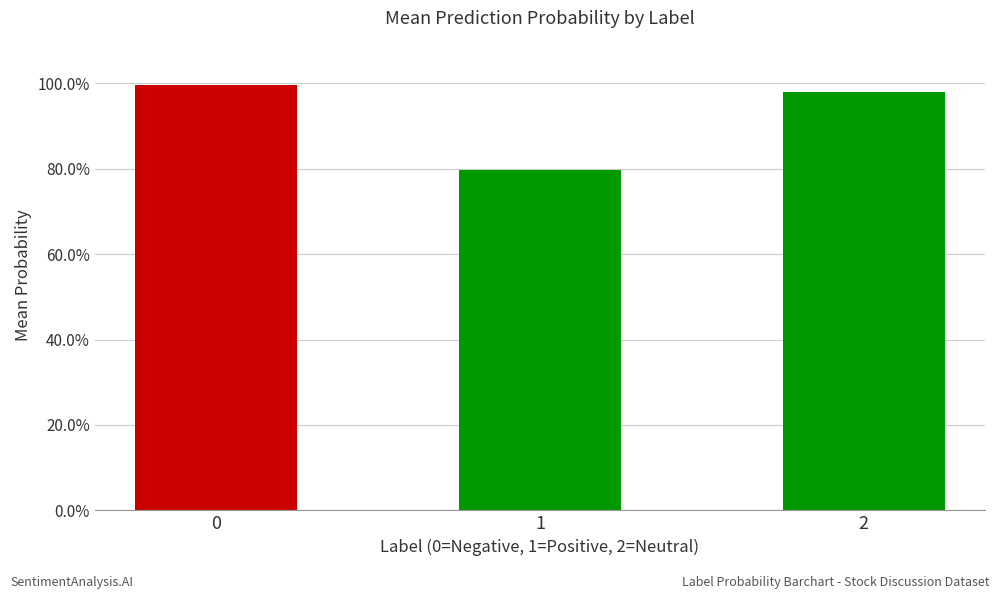

Rank the categories by value from highest to lowest.

0, 2, 1